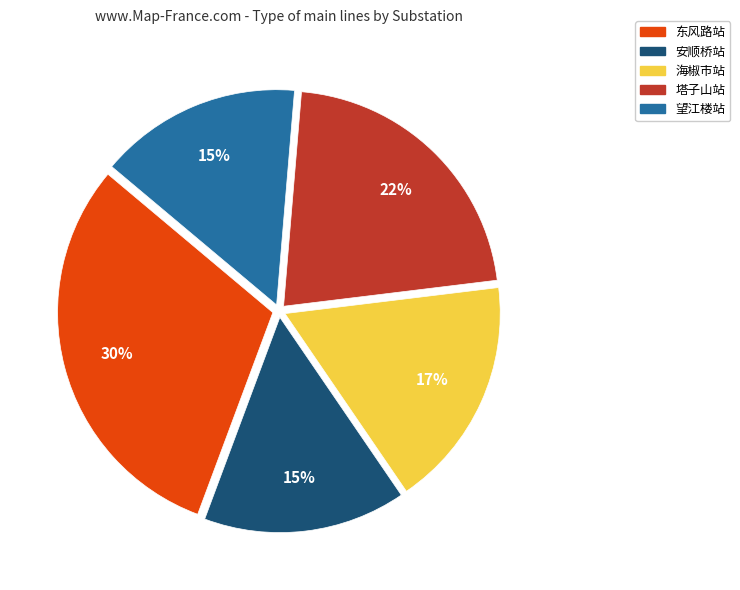

To the nearest percent, what is the difference between the 望江楼站 and 塔子山站 slice percentages?

7%